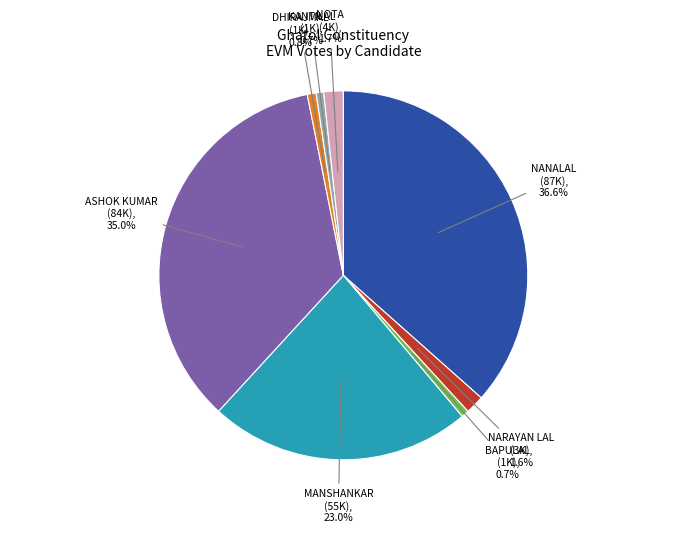

Which category has the biggest portion of the pie?

NANALAL